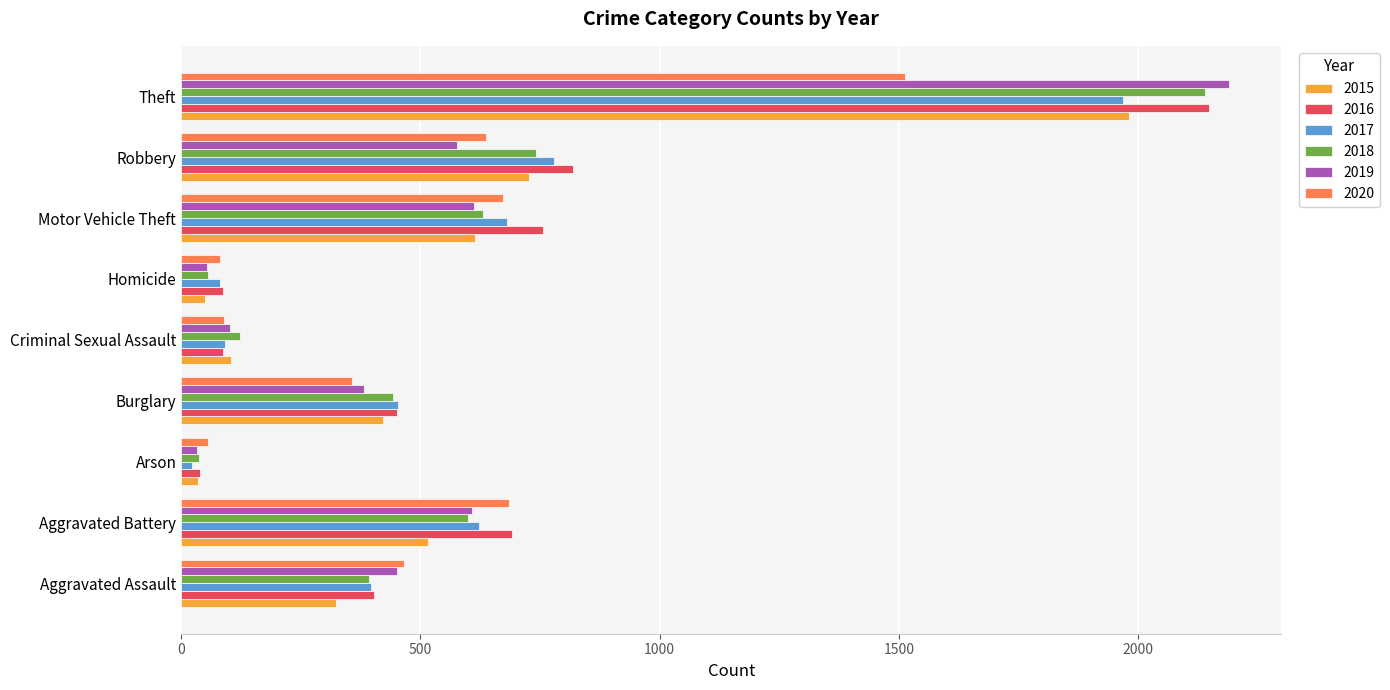

What is the difference between the maximum and second lowest values in the 2019 series?

2137